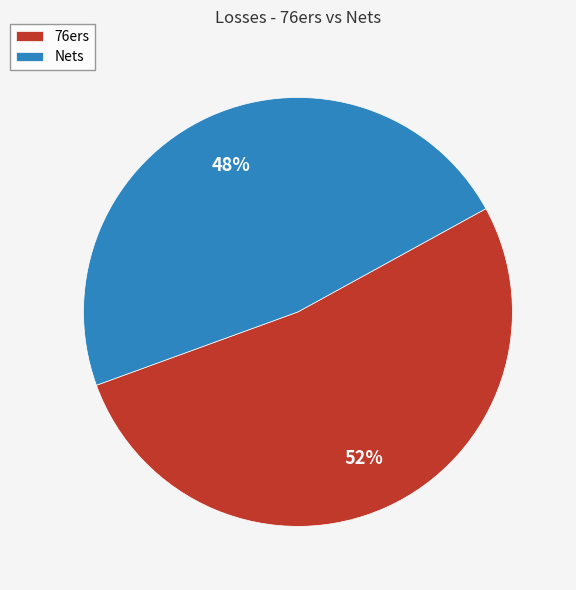

To the nearest percent, what is the average slice percentage?

50%